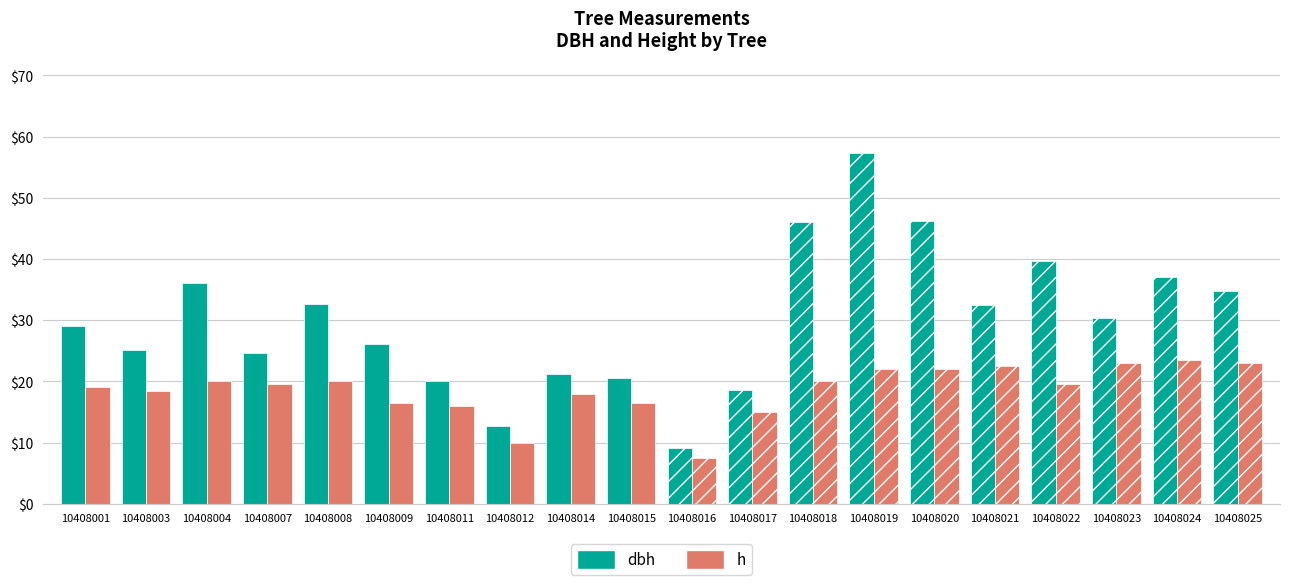

Rank the series by their average value, from highest to lowest.

dbh, h